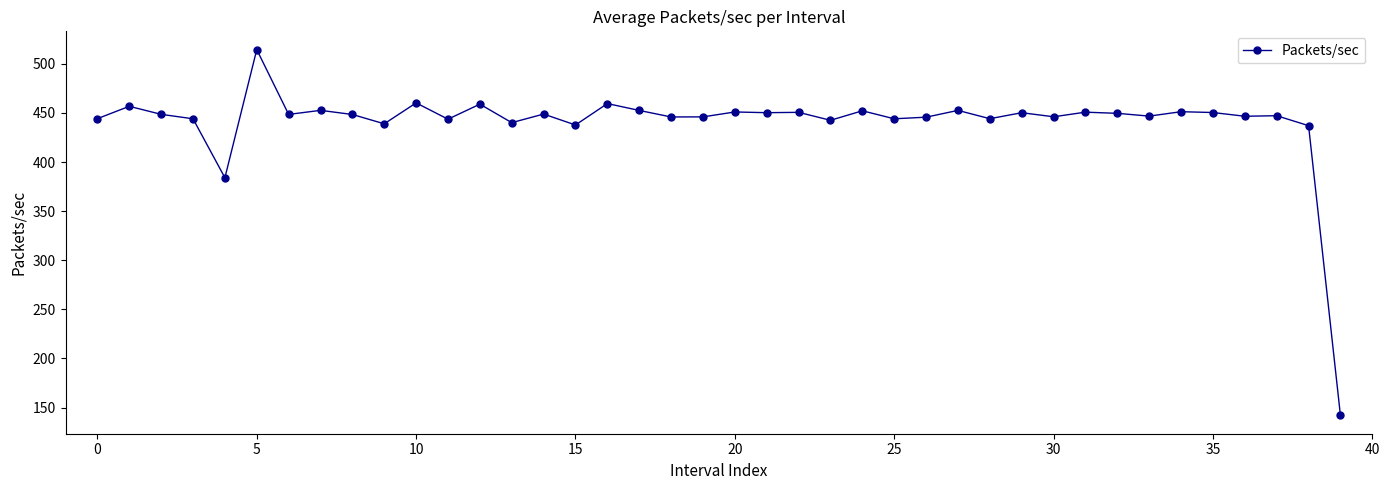

True or false: the data has more than 0 interior local peaks.

True